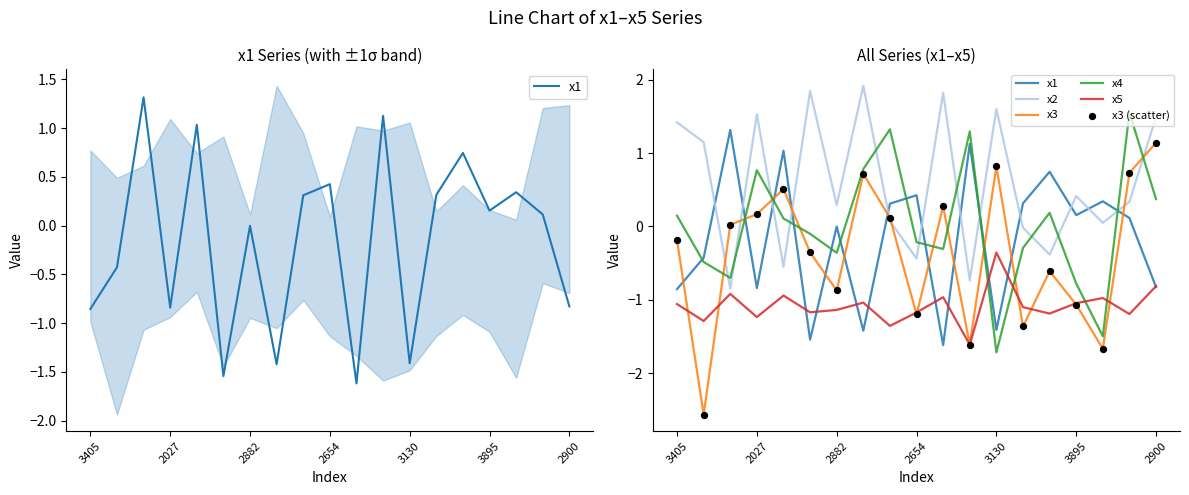

At which category is the sum across all series the highest?

2900